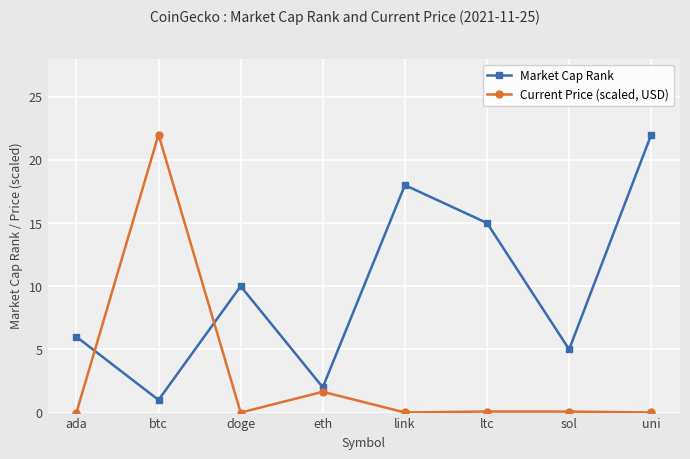

Is it true that Current Price (scaled, USD) equals 1.6 at eth?

True